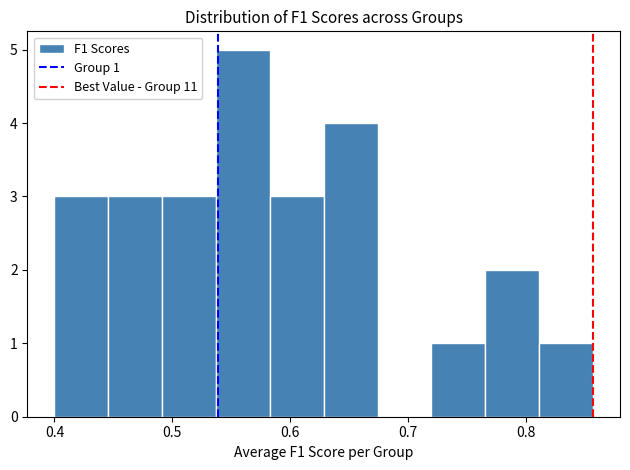

Which range on the x-axis has the tallest bar?

0.54 to 0.58